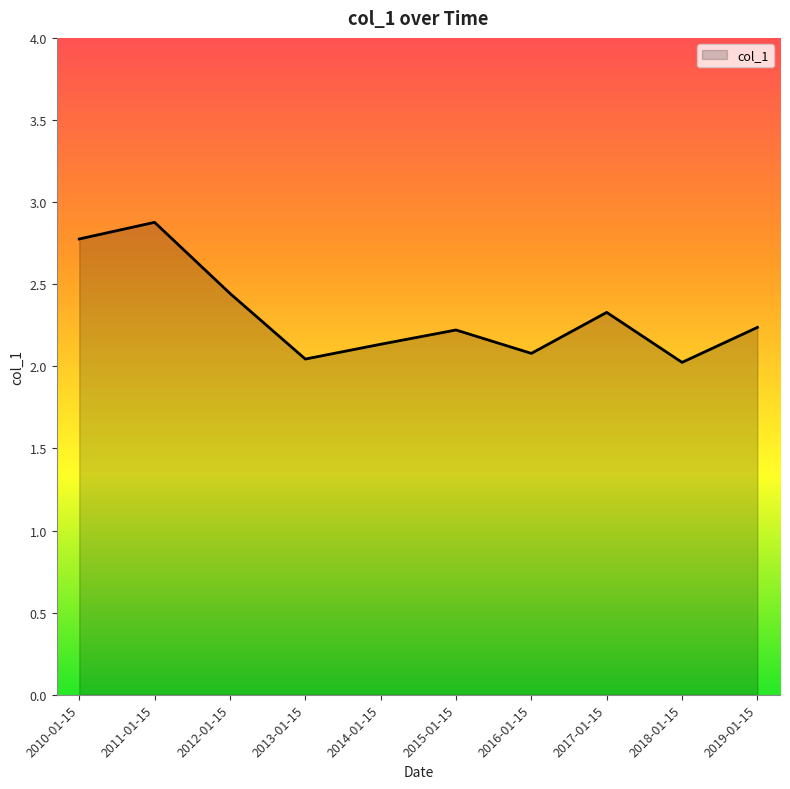

Which category has the highest value across all series?

2011-01-15